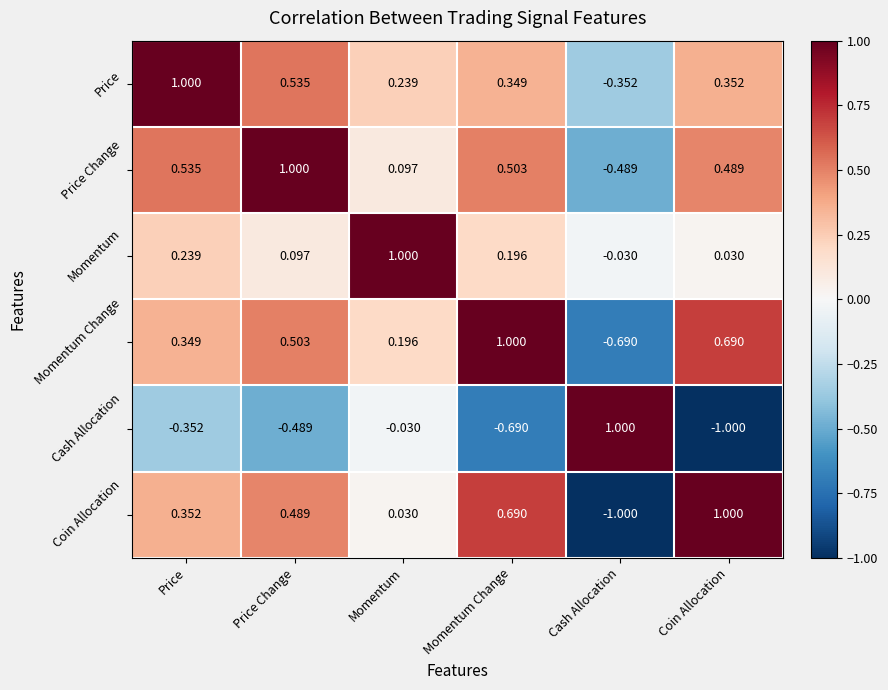

Which category has the lowest value in the Momentum series?

Cash Allocation